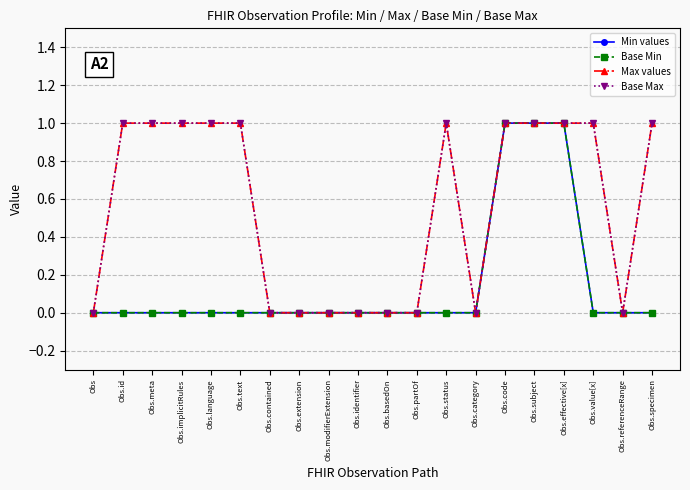

Which series has the largest total across all categories?

Max values